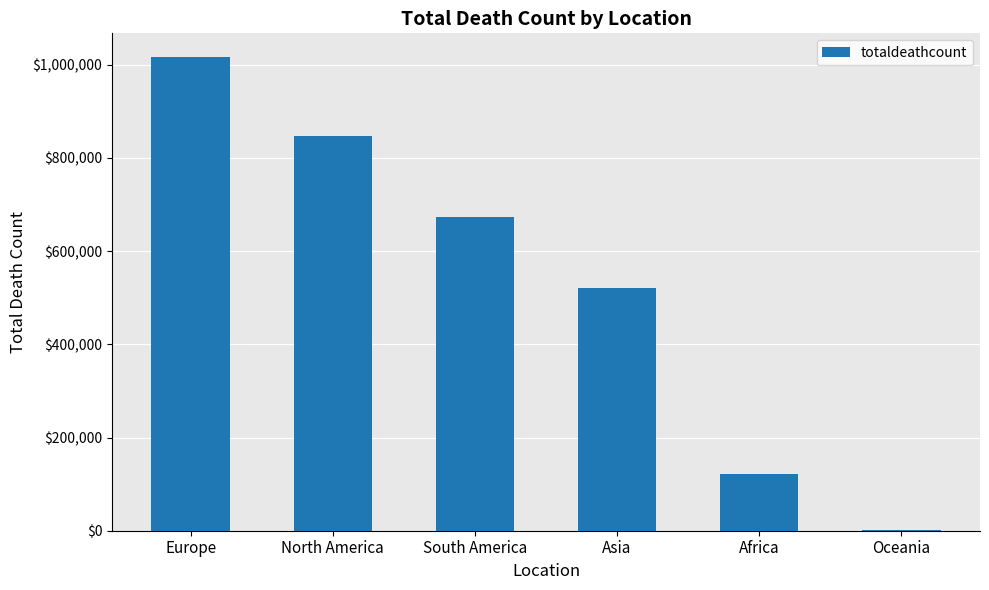

Which has a higher value, Europe or North America?

Europe